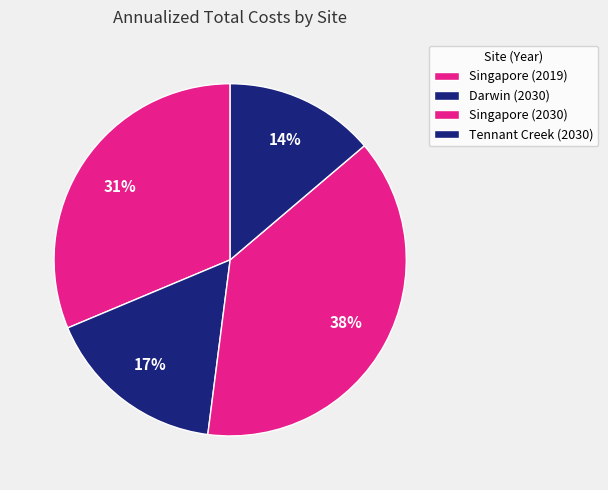

Which category has the biggest portion of the pie?

Singapore (2030)